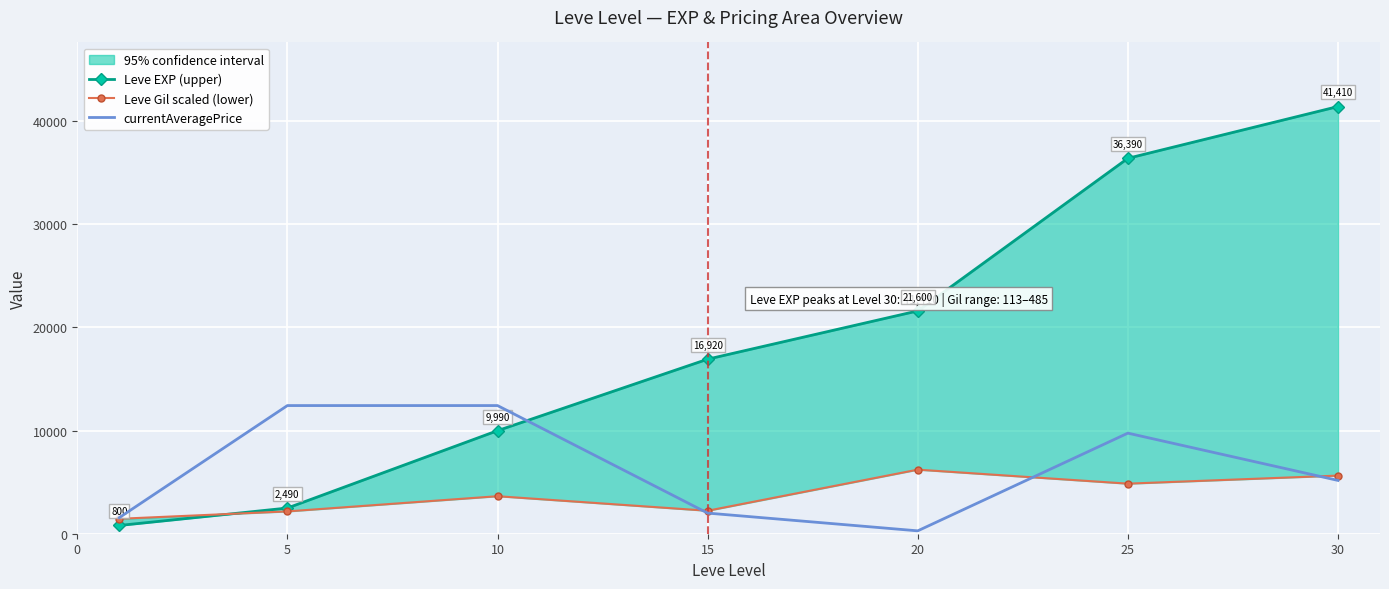

The Leve Gil scaled (lower) series shows 3965.3 at 15. True or false?

False